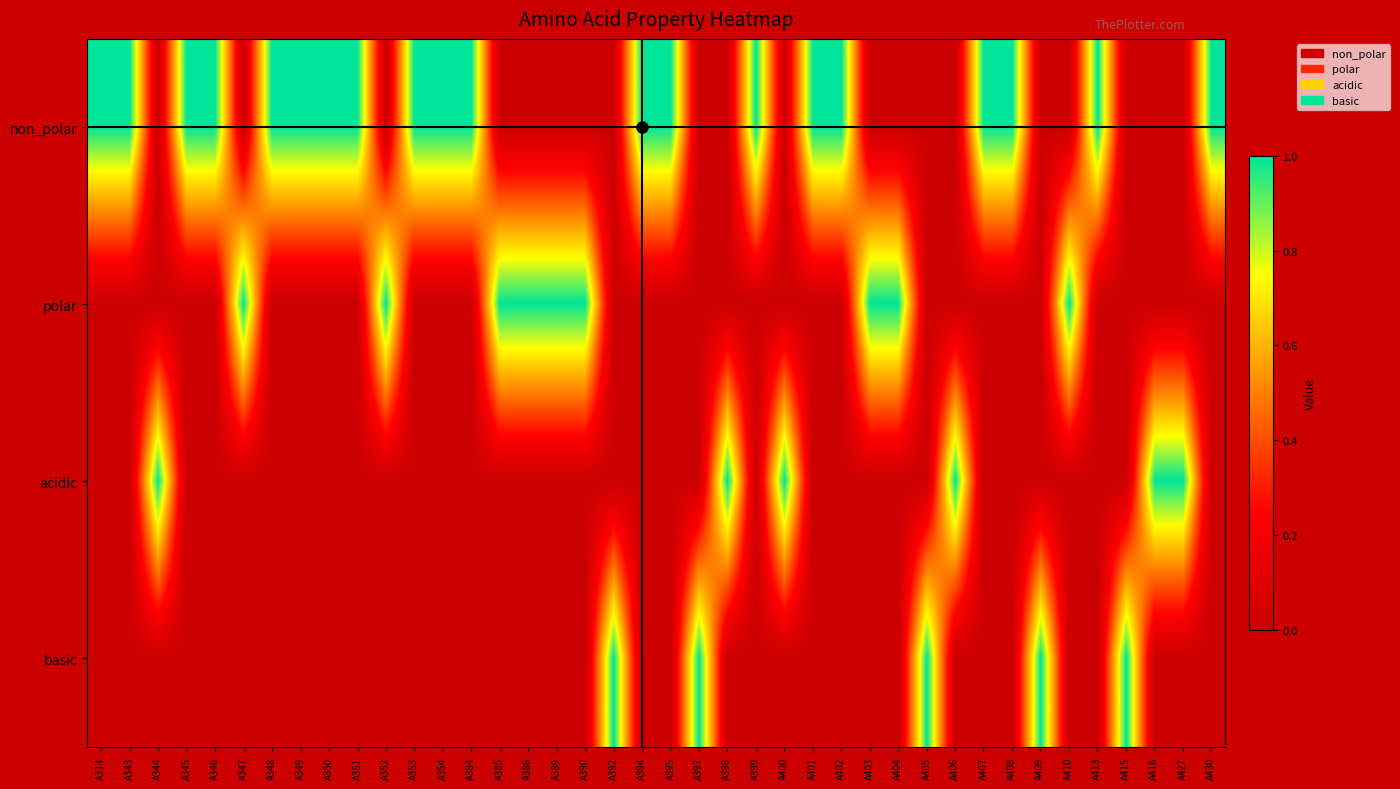

Reading left to right, list all the values displayed in this chart.

non_polar: A314=1	A343=1	A344=0	A345=1	A346=1	A347=0	A348=1	A349=1	A350=1	A351=1	A352=0	A353=1	A354=1	A384=1	A385=0	A386=0	A389=0	A390=0	A392=0	A394=1	A395=1	A397=0	A398=0	A399=1	A400=0	A401=1	A402=1	A403=0	A404=0	A405=0	A406=0	A407=1	A408=1	A409=0	A410=0	A413=1	A415=0	A416=0	A427=0	A430=1
polar: A314=0	A343=0	A344=0	A345=0	A346=0	A347=1	A348=0	A349=0	A350=0	A351=0	A352=1	A353=0	A354=0	A384=0	A385=1	A386=1	A389=1	A390=1	A392=0	A394=0	A395=0	A397=0	A398=0	A399=0	A400=0	A401=0	A402=0	A403=1	A404=1	A405=0	A406=0	A407=0	A408=0	A409=0	A410=1	A413=0	A415=0	A416=0	A427=0	A430=0
acidic: A314=0	A343=0	A344=1	A345=0	A346=0	A347=0	A348=0	A349=0	A350=0	A351=0	A352=0	A353=0	A354=0	A384=0	A385=0	A386=0	A389=0	A390=0	A392=0	A394=0	A395=0	A397=0	A398=1	A399=0	A400=1	A401=0	A402=0	A403=0	A404=0	A405=0	A406=1	A407=0	A408=0	A409=0	A410=0	A413=0	A415=0	A416=1	A427=1	A430=0
basic: A314=0	A343=0	A344=0	A345=0	A346=0	A347=0	A348=0	A349=0	A350=0	A351=0	A352=0	A353=0	A354=0	A384=0	A385=0	A386=0	A389=0	A390=0	A392=1	A394=0	A395=0	A397=1	A398=0	A399=0	A400=0	A401=0	A402=0	A403=0	A404=0	A405=1	A406=0	A407=0	A408=0	A409=1	A410=0	A413=0	A415=1	A416=0	A427=0	A430=0